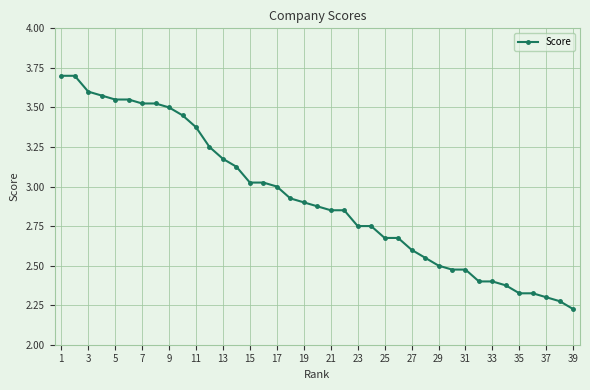

How many lines are shown in the chart?

1